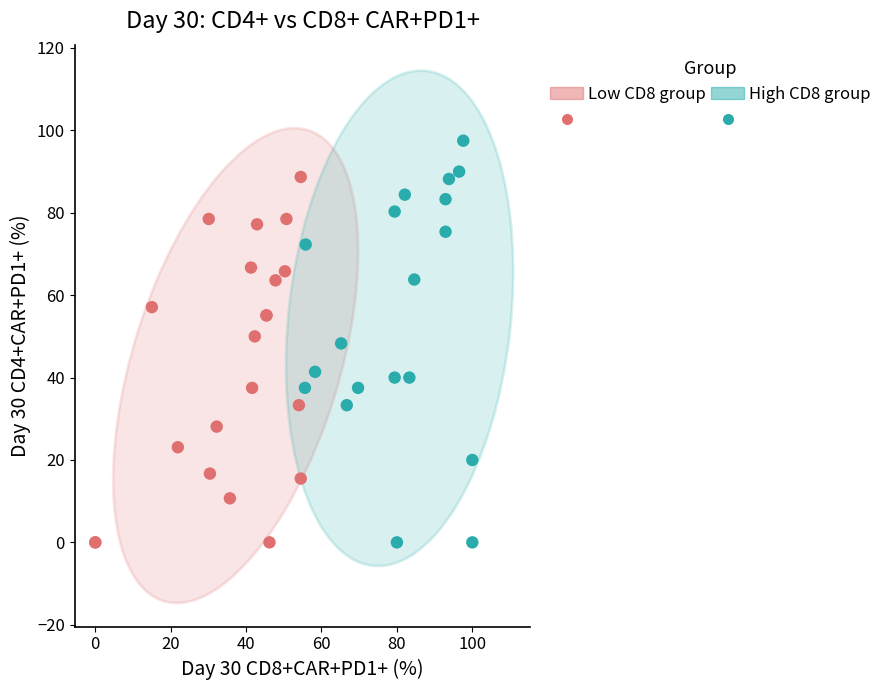

Which series contains the highest Y value?

High CD8 group